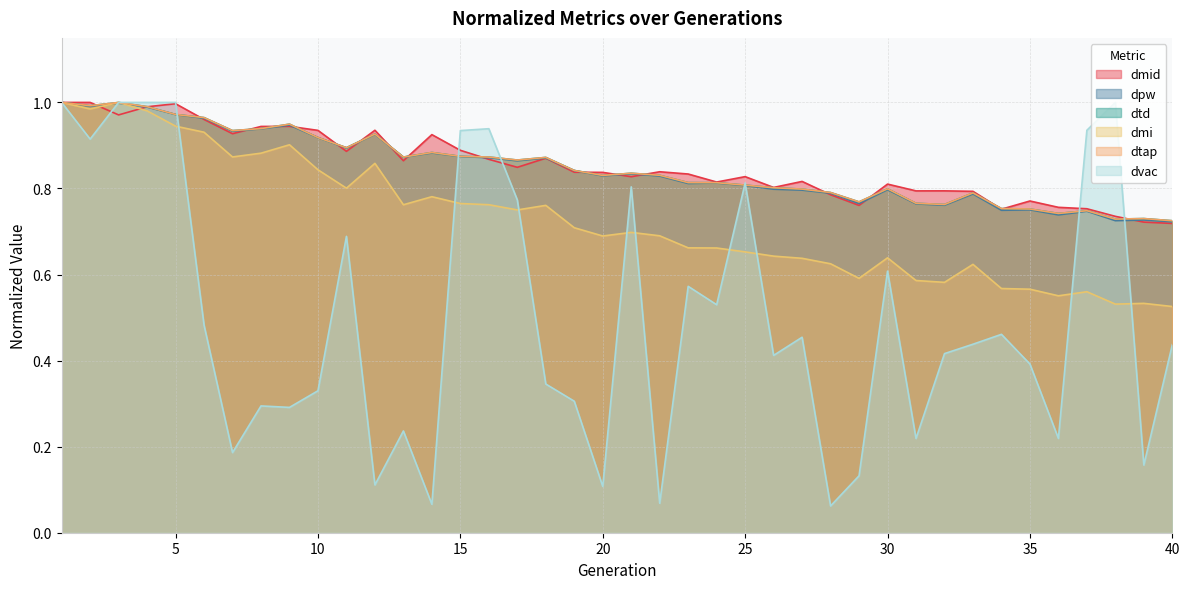

At how many categories does at least one series exceed 0?

40